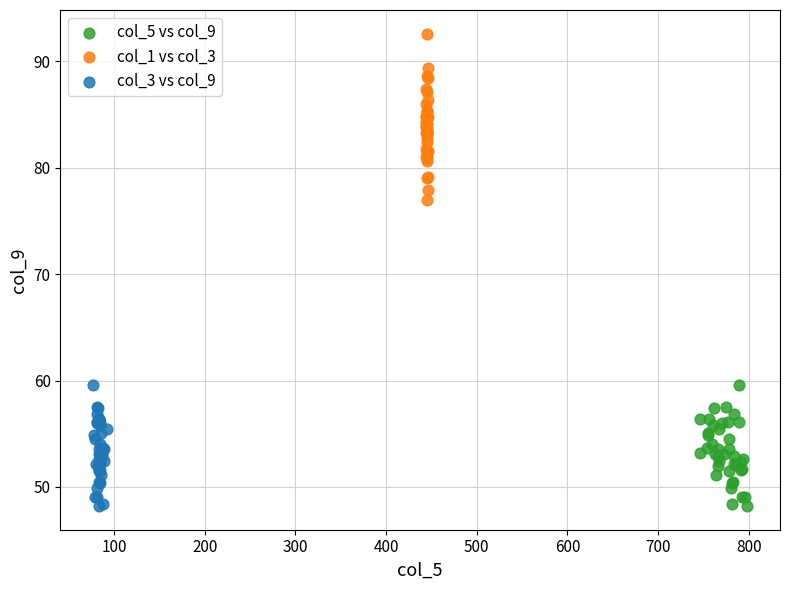

Which series has the widest spread of Y values?

col_1 vs col_3